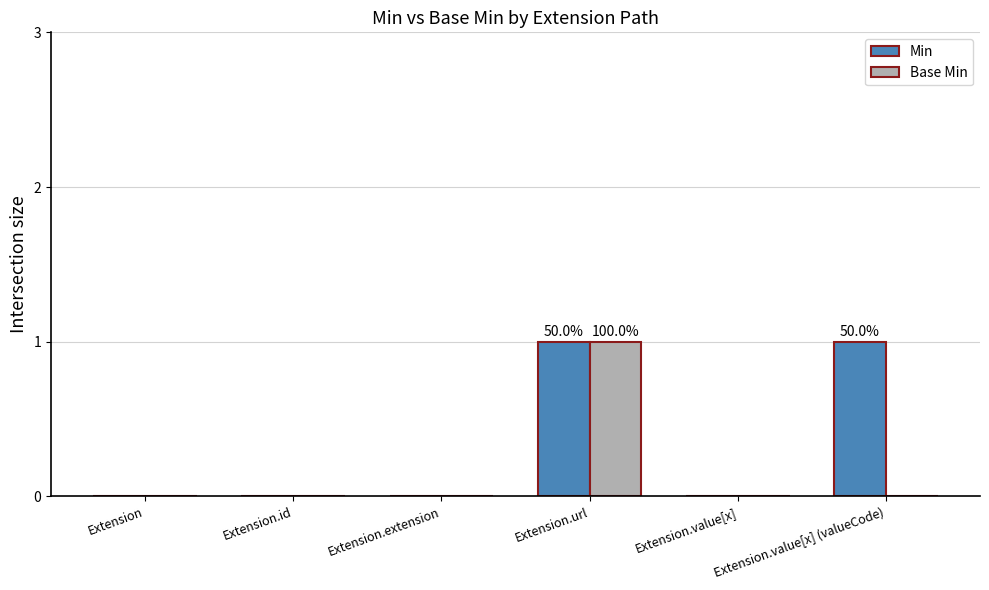

At which category is the sum across all series the highest?

Extension.url